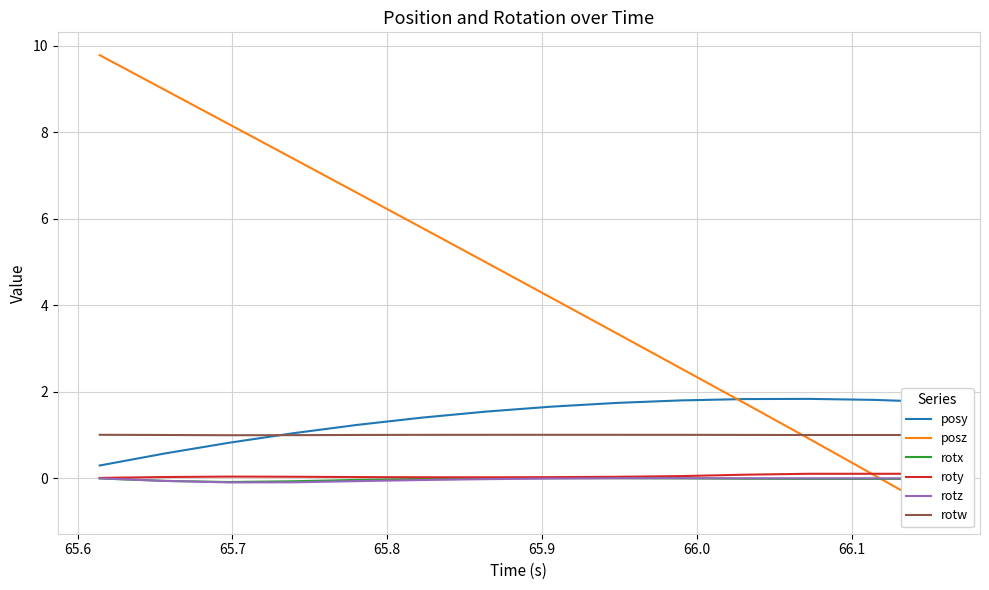

True or false: rotx and rotw cross at least once.

False